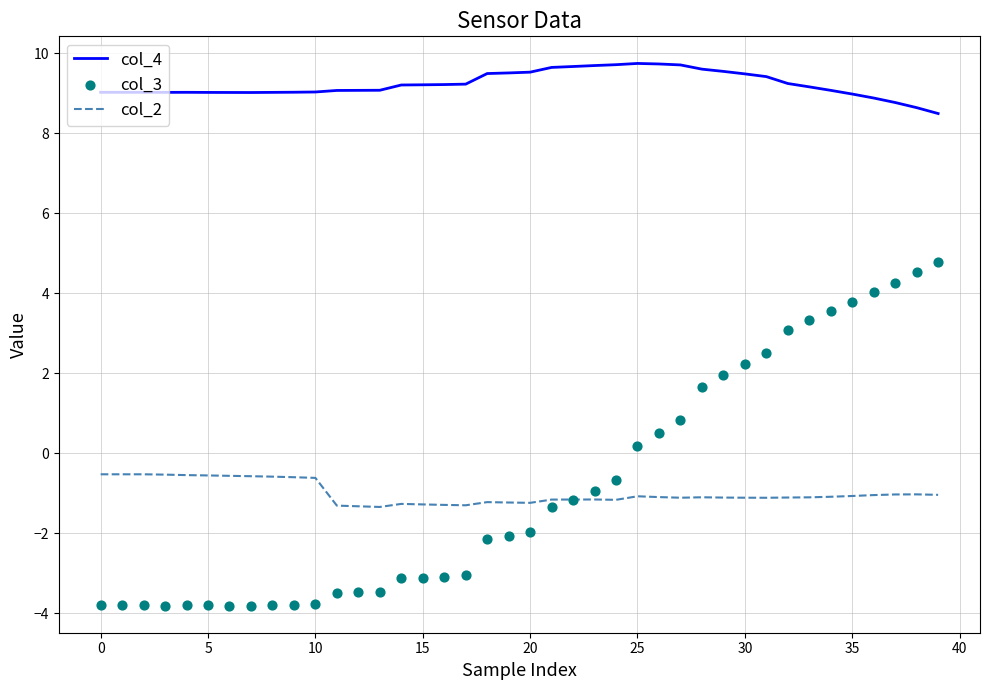

Which series contains the lowest Y value?

col_3